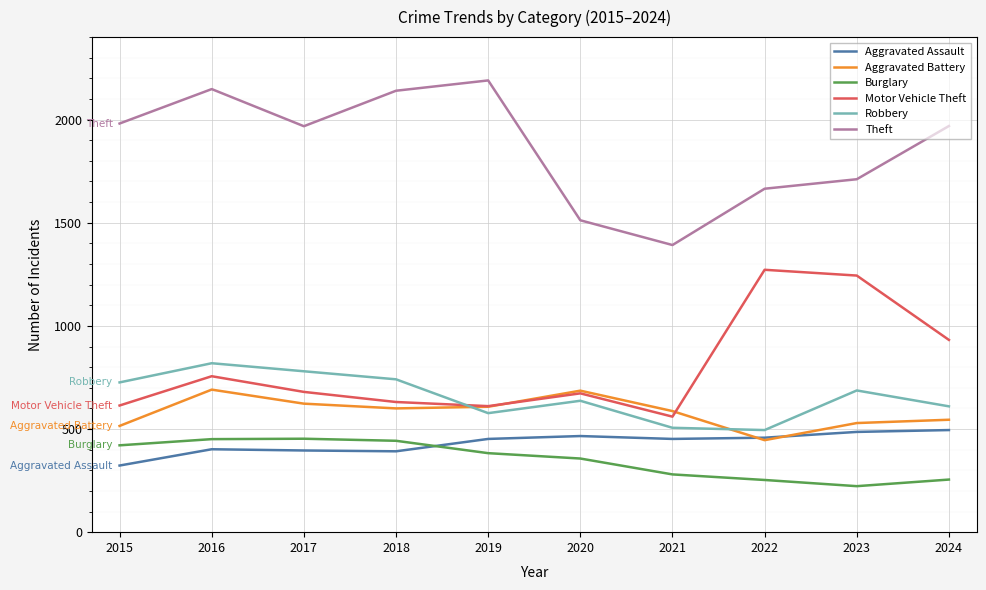

True or false: Theft and Robbery intersect in this chart.

False